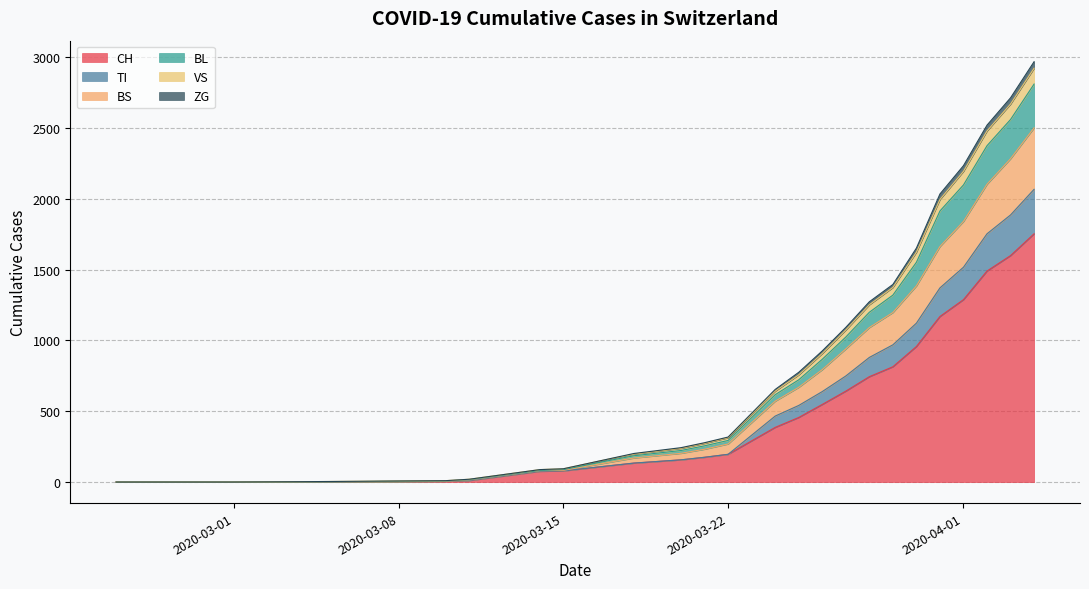

What is the difference between the second highest and second lowest values in the ZG series?

79